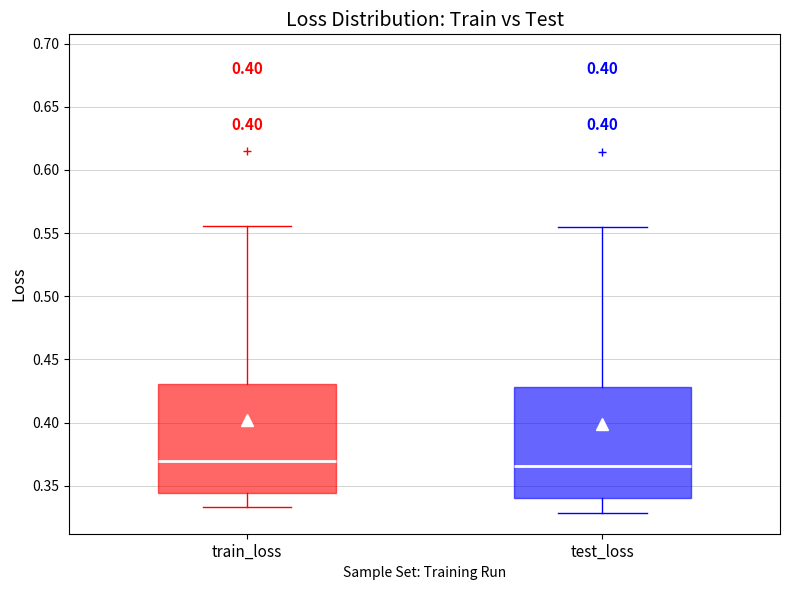

Where does the lower whisker of the box for test_loss end on the y-axis? The values are not printed on the chart, so give them approximately, as read against the axis.

0.330